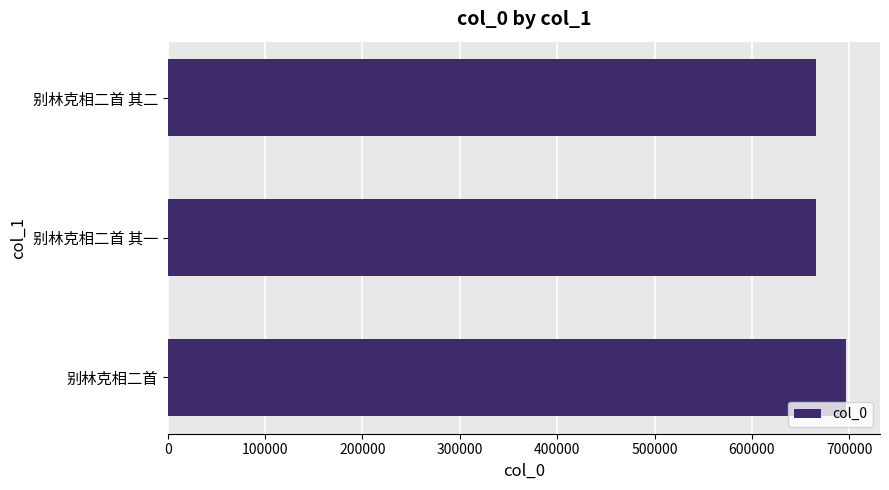

What is the minimum value shown in the chart?

665711